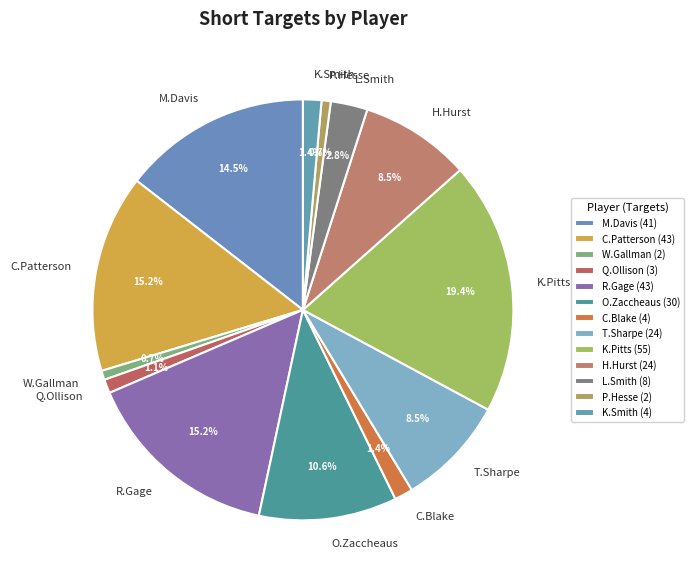

Is T.Sharpe the majority of the pie?

No